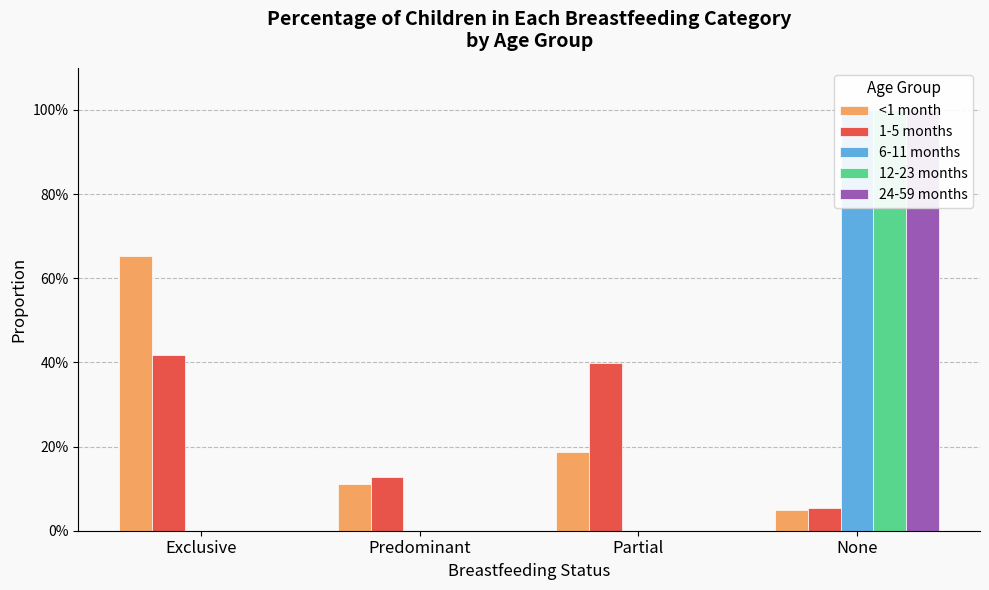

What position from the right is Partial?

2